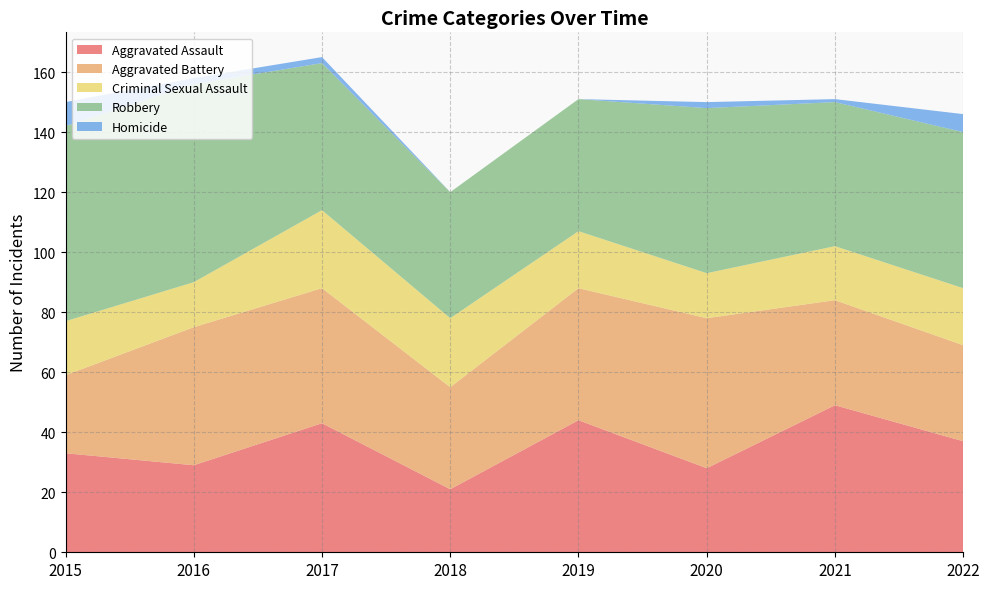

Reading right to left, extract all data points from this chart.

Aggravated Assault: 2022=37	2021=49	2020=28	2019=44	2018=21	2017=43	2016=29	2015=33
Aggravated Battery: 2022=32	2021=35	2020=50	2019=44	2018=34	2017=45	2016=46	2015=26
Criminal Sexual Assault: 2022=19	2021=18	2020=15	2019=19	2018=23	2017=26	2016=15	2015=18
Robbery: 2022=52	2021=48	2020=55	2019=44	2018=42	2017=49	2016=66	2015=65
Homicide: 2022=6	2021=1	2020=2	2019=0	2018=0	2017=2	2016=2	2015=8